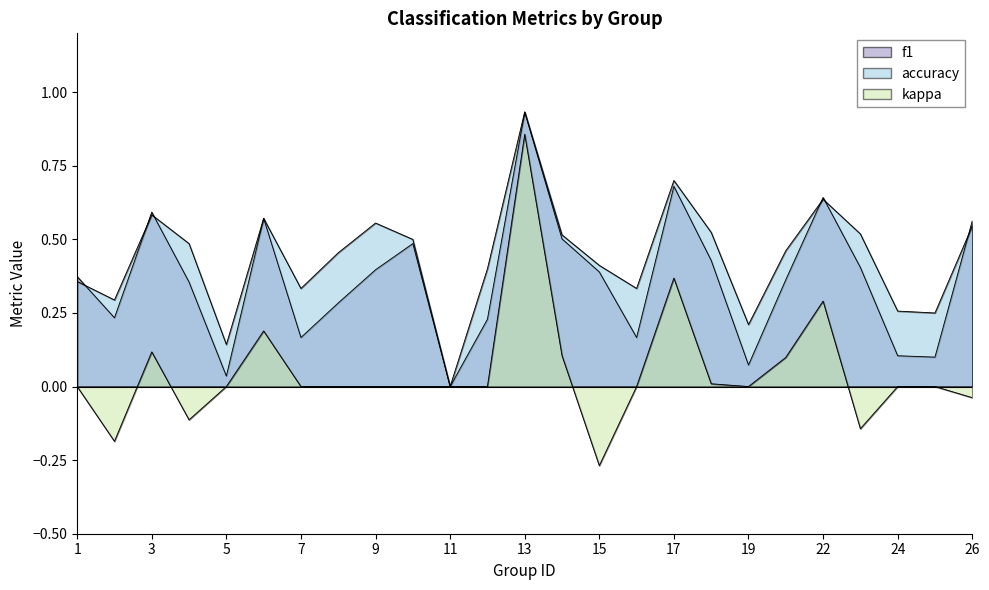

Between 5 and 23, which series saw the biggest shift?

accuracy